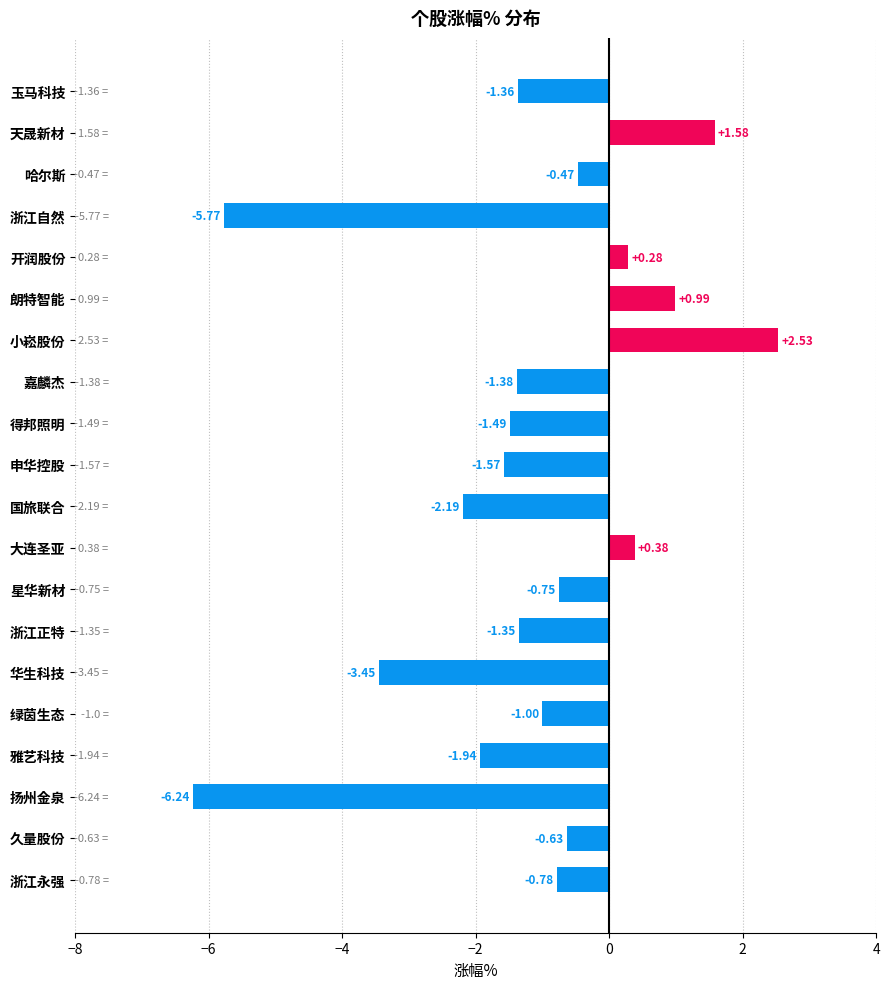

What is the sum of the values at 大连圣亚 and 嘉麟杰?

-1.0